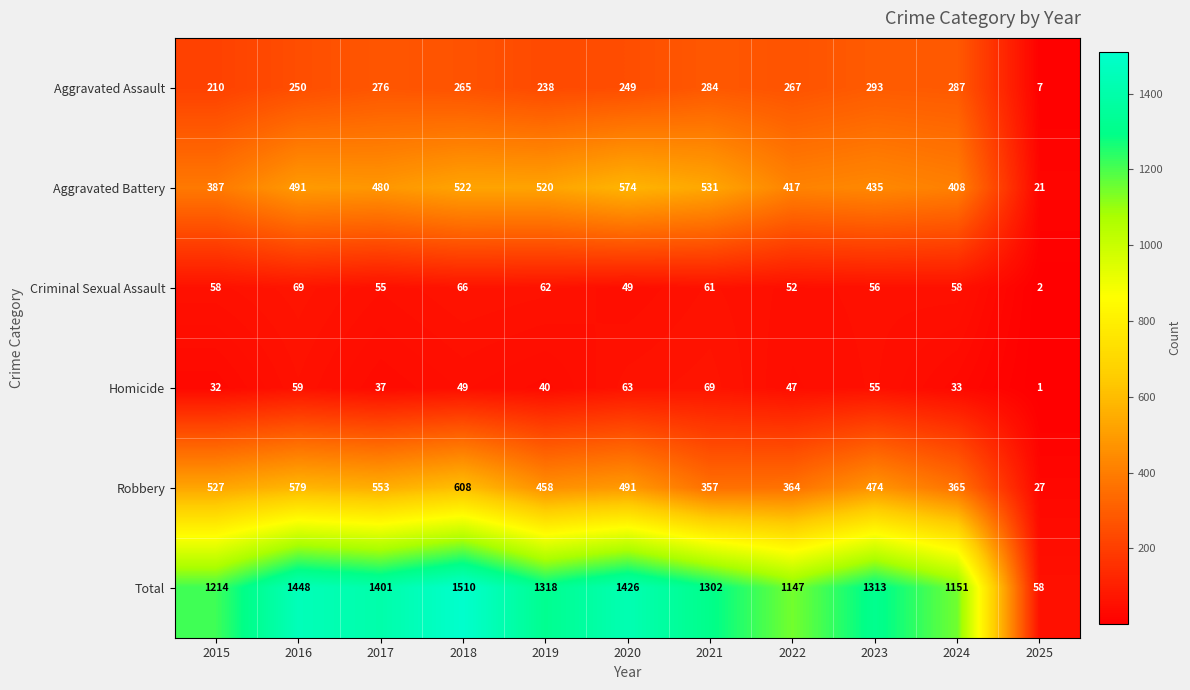

At which category does the chart reach its minimum across all series?

2025